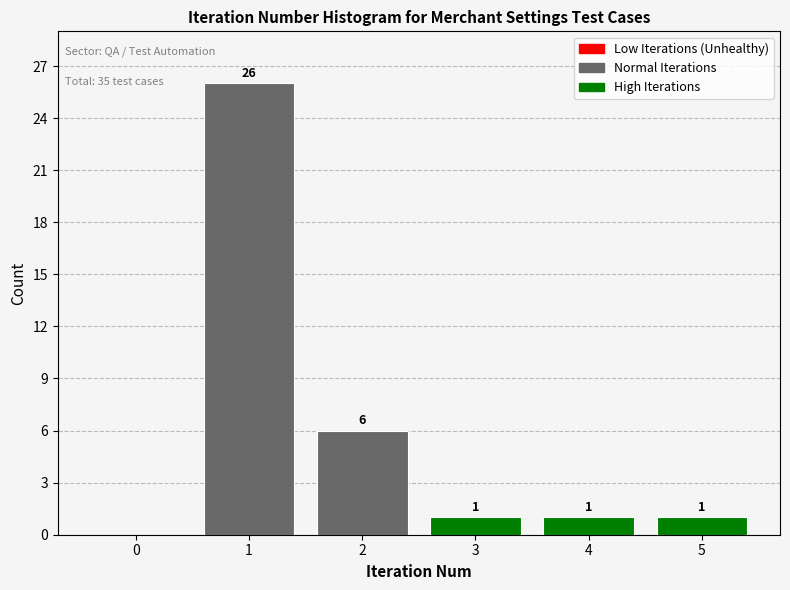

Over which range of the x-axis is the bar tallest?

0.5 to 1.5